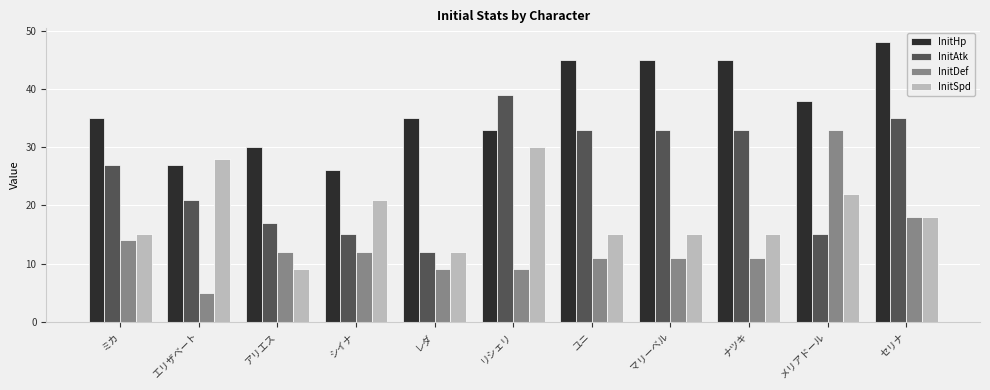

Reading right to left, transcribe all the data shown in this chart.

InitHp: セリナ=48	メリアドール=38	ナツキ=45	マリーベル=45	ユニ=45	リシェリ=33	レダ=35	シイナ=26	アリエス=30	エリザベート=27	ミカ=35
InitAtk: セリナ=35	メリアドール=15	ナツキ=33	マリーベル=33	ユニ=33	リシェリ=39	レダ=12	シイナ=15	アリエス=17	エリザベート=21	ミカ=27
InitDef: セリナ=18	メリアドール=33	ナツキ=11	マリーベル=11	ユニ=11	リシェリ=9	レダ=9	シイナ=12	アリエス=12	エリザベート=5	ミカ=14
InitSpd: セリナ=18	メリアドール=22	ナツキ=15	マリーベル=15	ユニ=15	リシェリ=30	レダ=12	シイナ=21	アリエス=9	エリザベート=28	ミカ=15